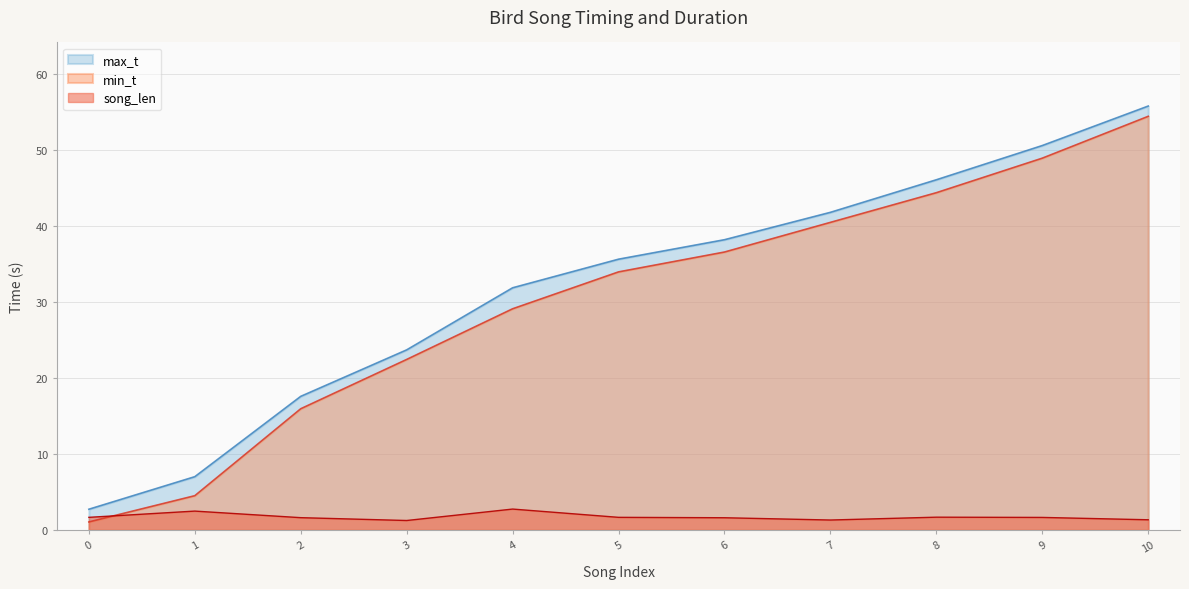

True or false: max_t and min_t intersect in this chart.

False